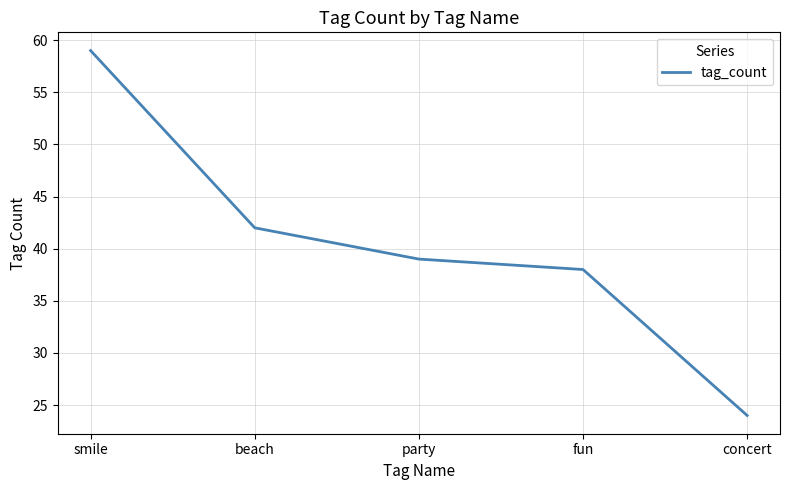

Which category has the lowest value across all series?

concert